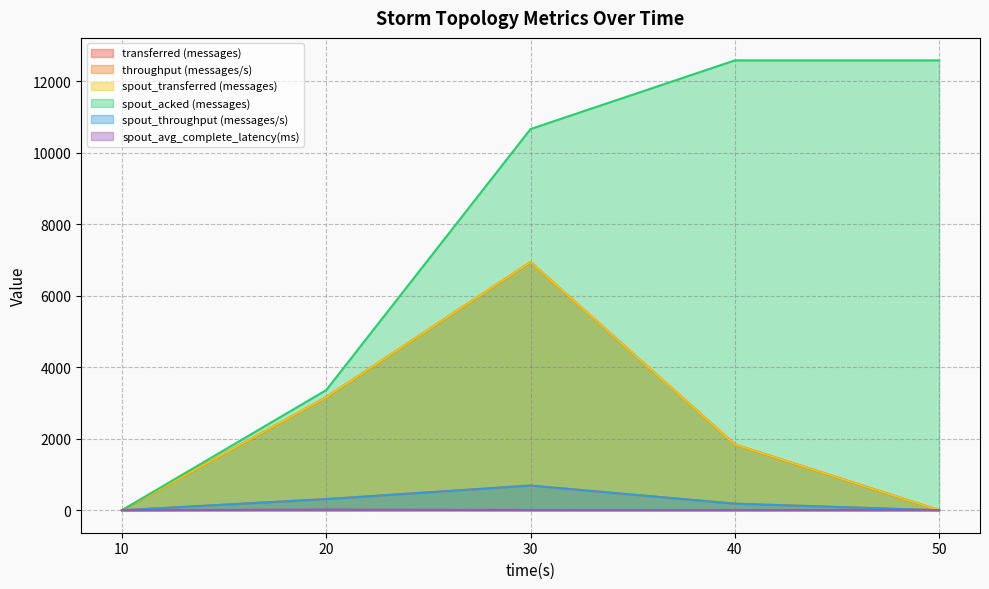

Does the chart display data point markers on the line(s)?

No